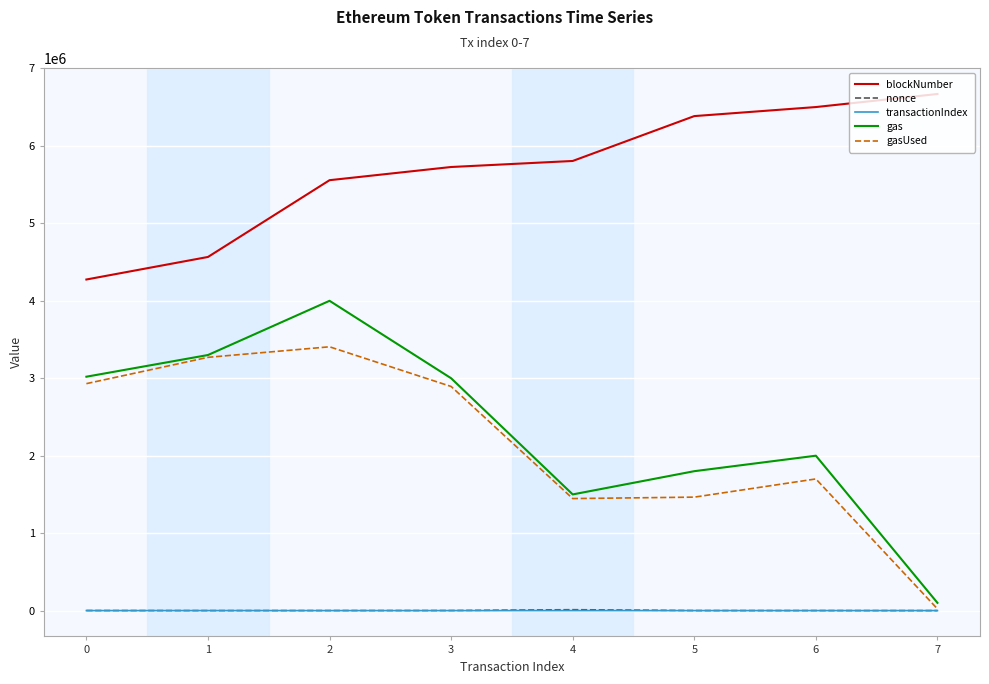

What is the difference between the maximum and minimum values in the nonce series?

11584